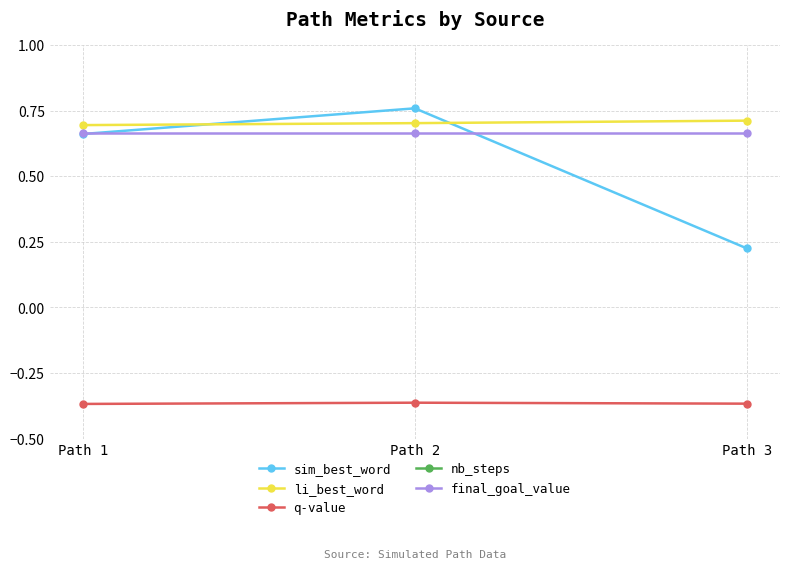

Reading left to right, transcribe all the data shown in this chart.

sim_best_word: 0.7	0.8	0.2
li_best_word: 0.7	0.7	0.7
q-value: -0.4	-0.4	-0.4
nb_steps: 9.0	9.0	9.0
final_goal_value: 0.7	0.7	0.7